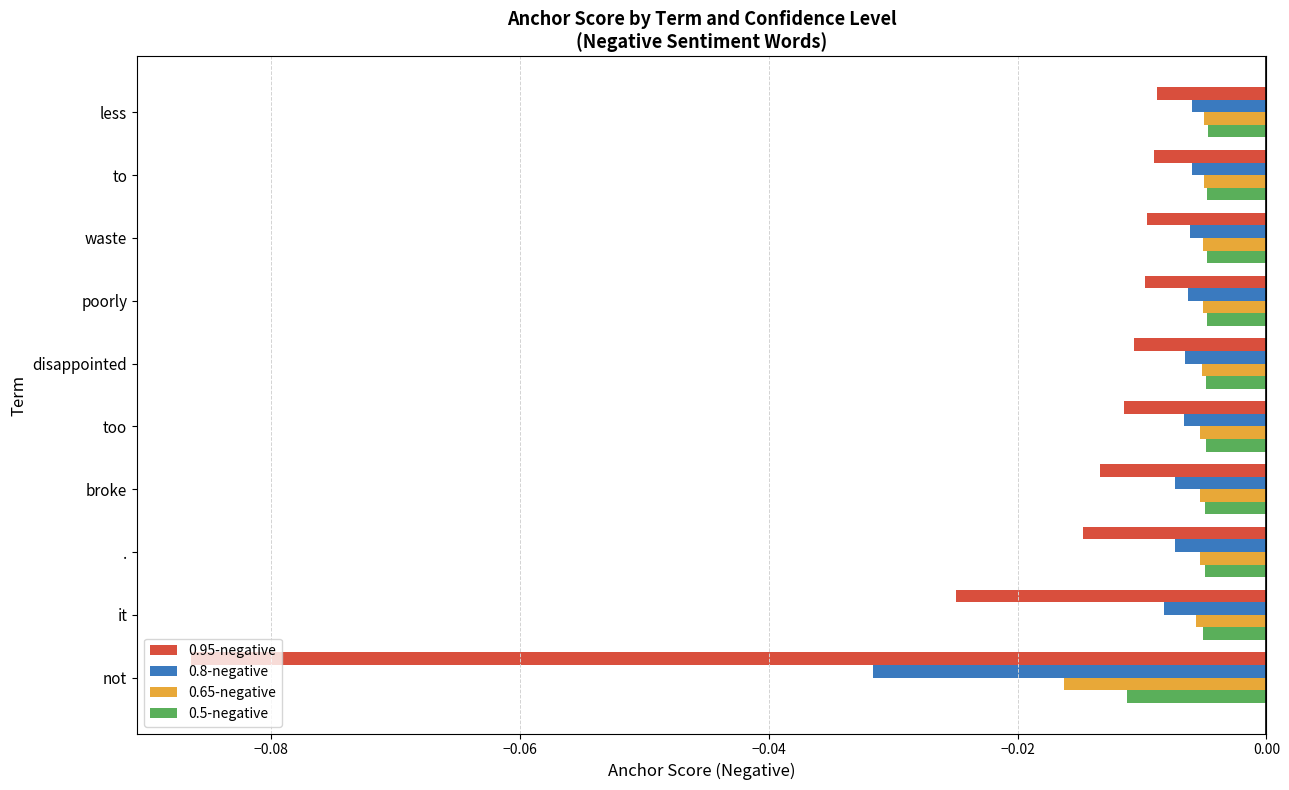

Which series has the largest range (max minus min)?

0.95-negative